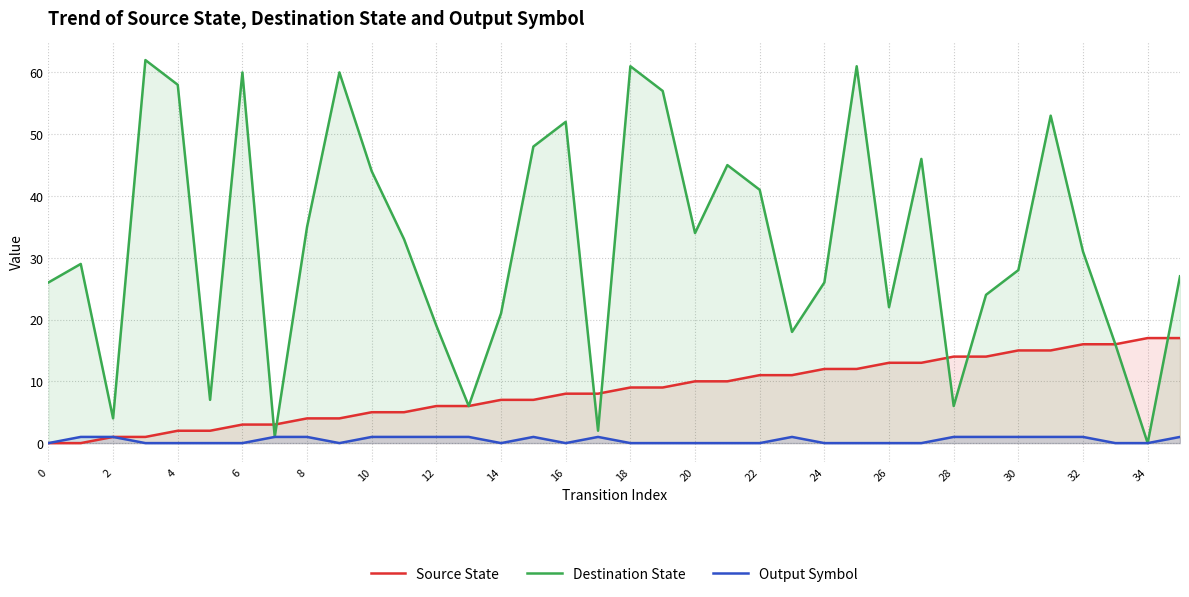

Count the number of categories in the chart.

36